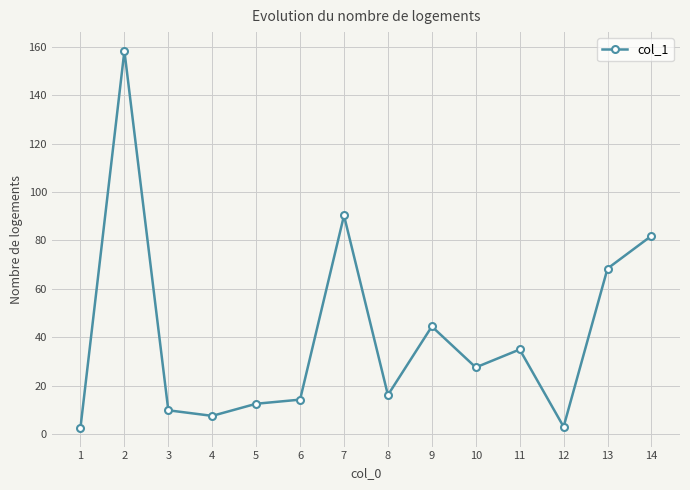

At which label is the value closest to 80?

14